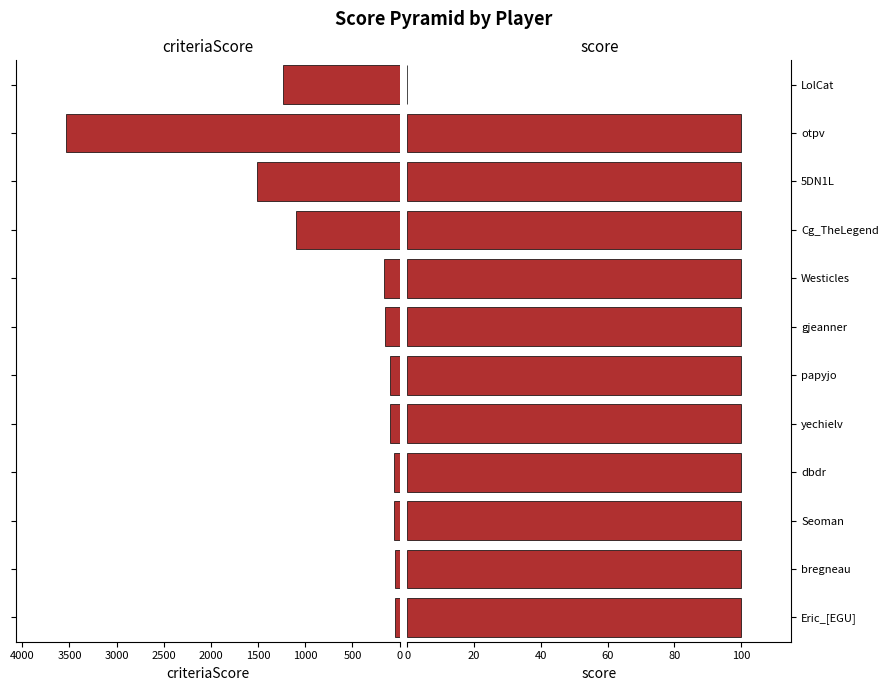

What are all the series names shown in the legend?

criteriaScore, score